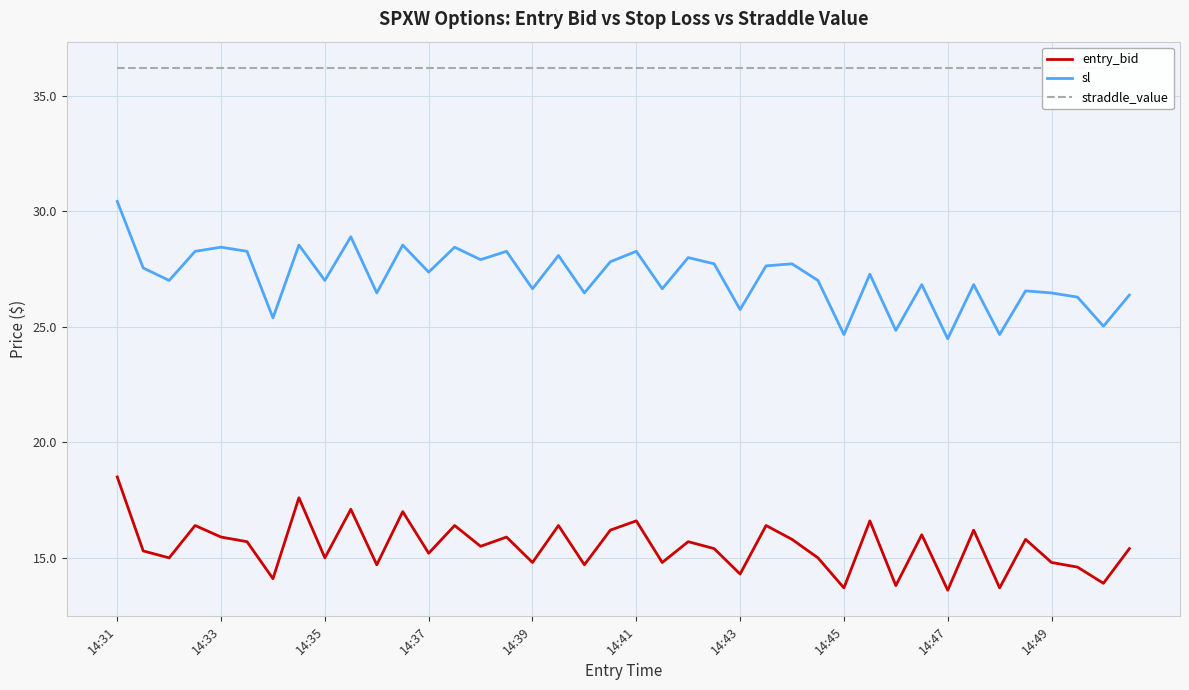

The entry_bid series shows 16.2 at 33. True or false?

True